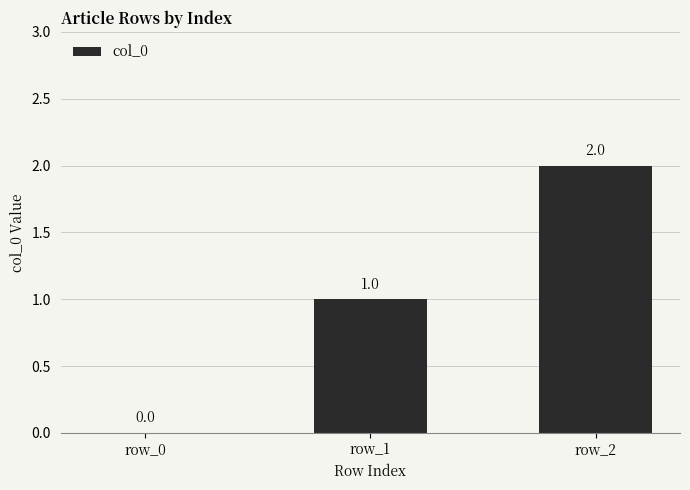

What is the change in value from row_0 to row_1?

+1